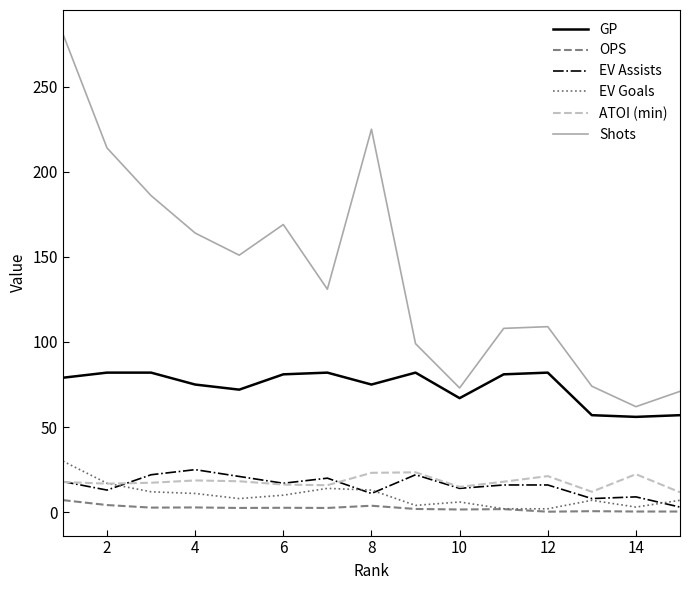

Which series has the largest total across all categories?

Shots